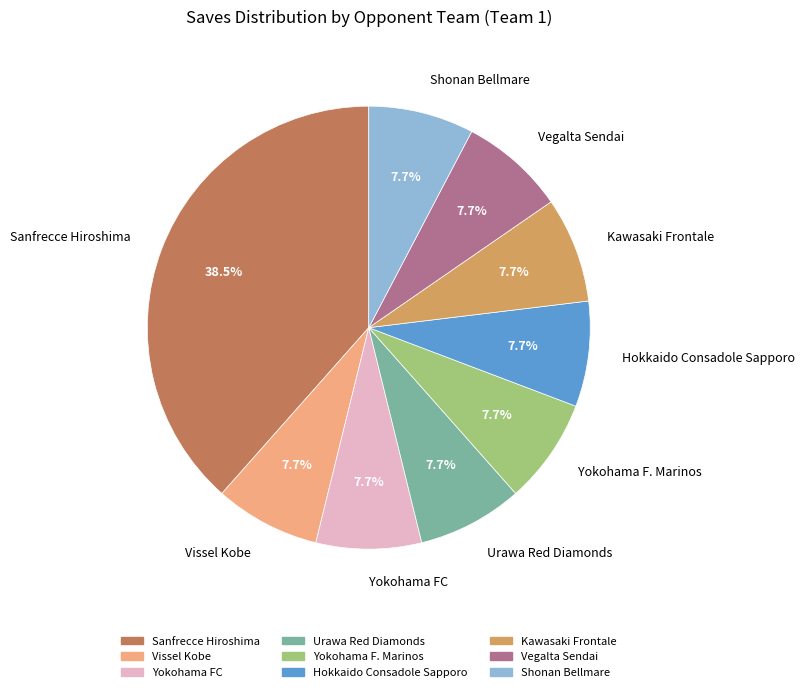

Is there any slice that represents more than half of the pie?

No